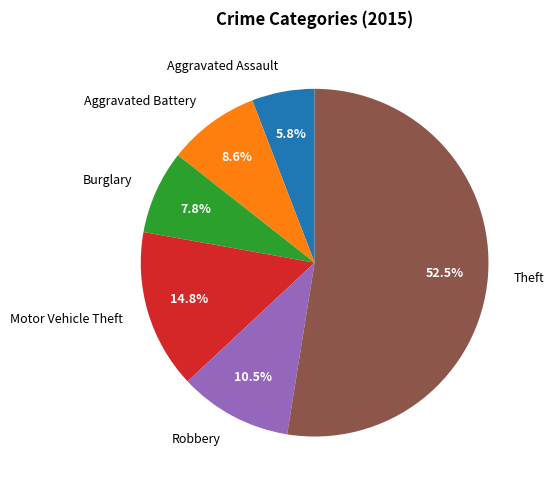

Which slice is the smallest?

Aggravated Assault